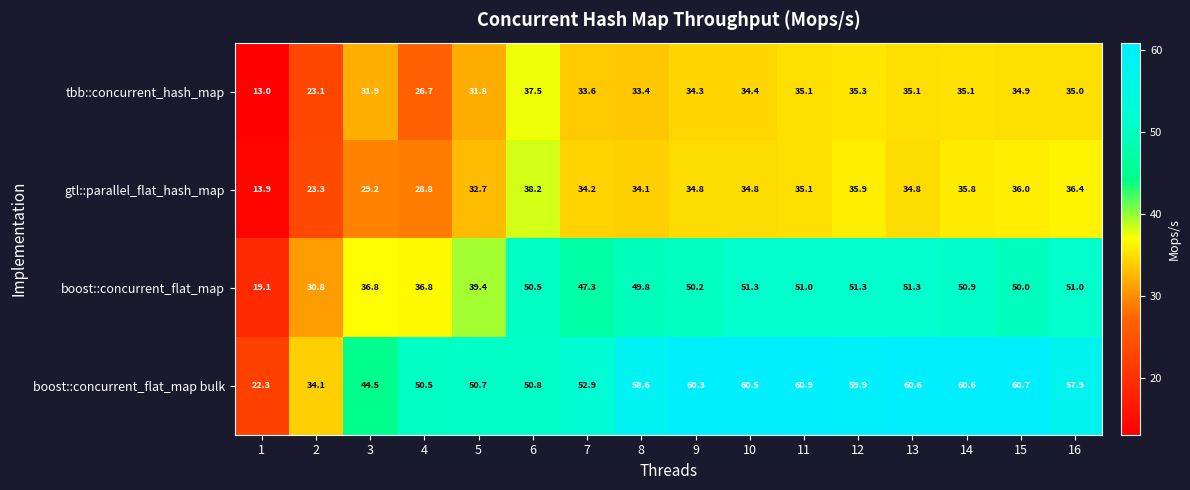

True or false: tbb::concurrent_hash_map has a value of 37.5 at 6.

True